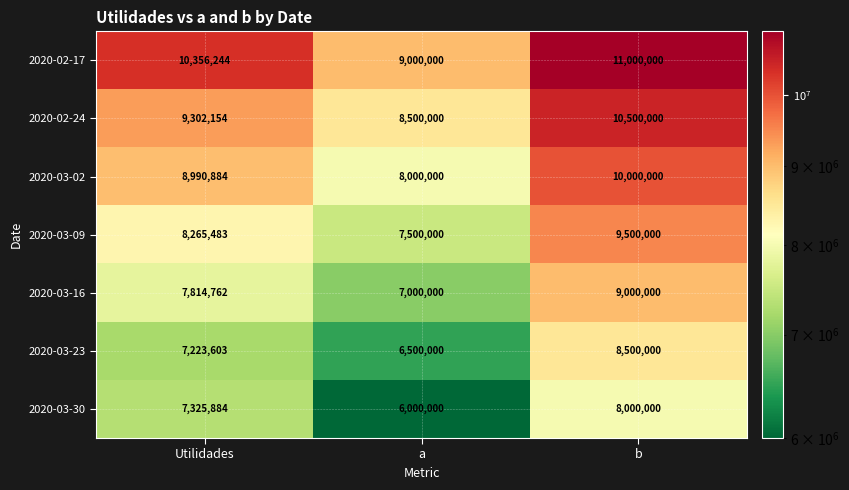

What is the difference between the maximum and minimum values in the 2020-02-24 series?

2000000